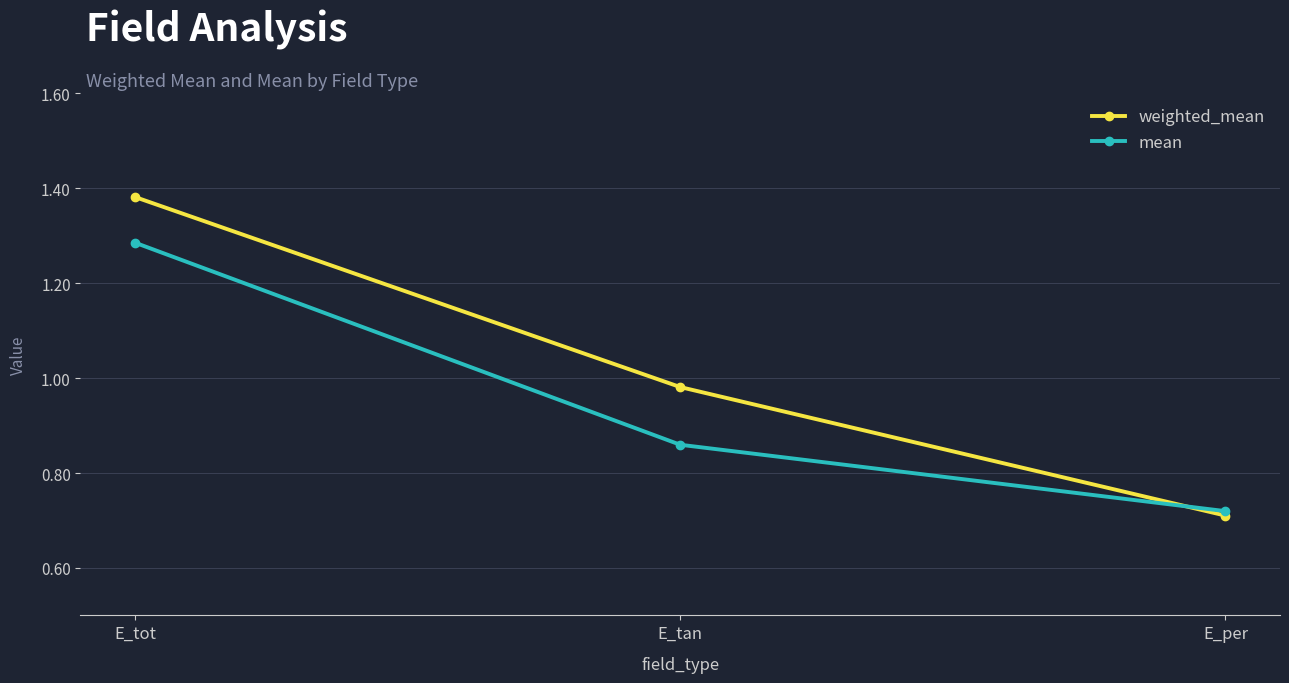

List the series in order of their overall mean, highest first.

weighted_mean, mean